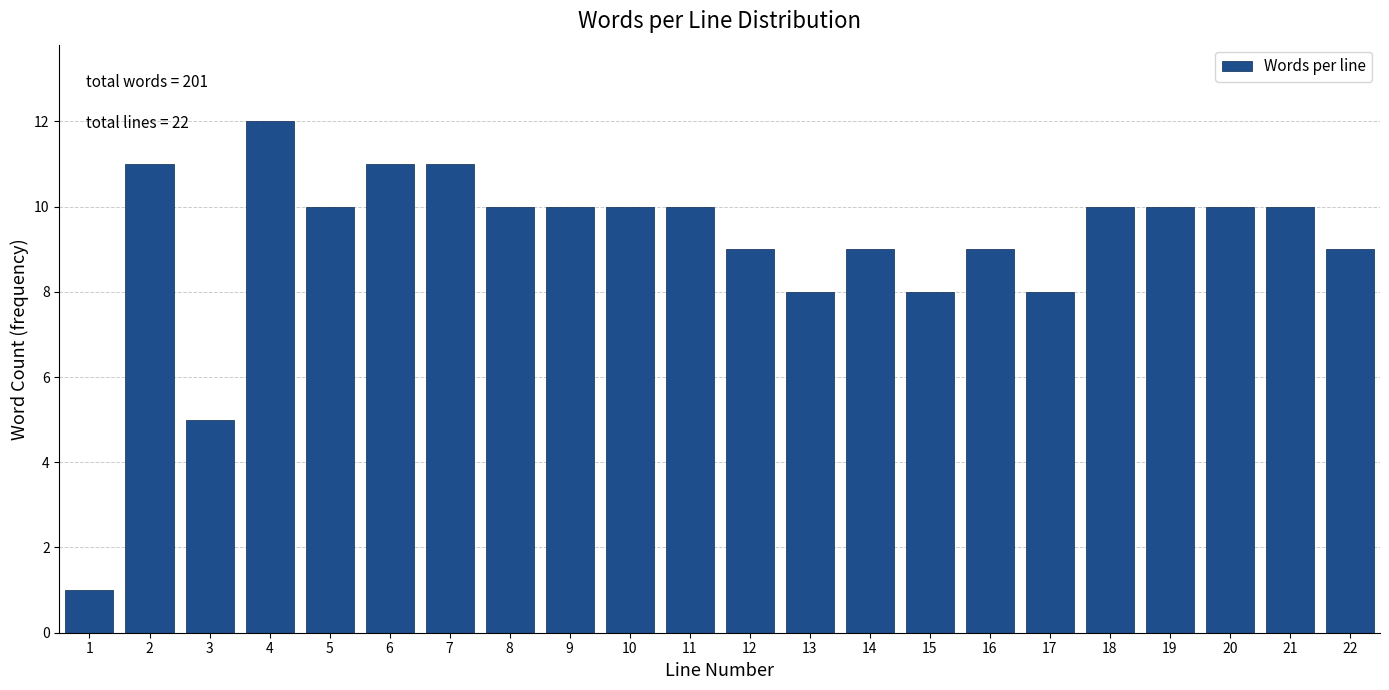

Reading right to left, what are all the values shown in this chart?

9	10	10	10	10	8	9	8	9	8	9	10	10	10	10	11	11	10	12	5	11	1